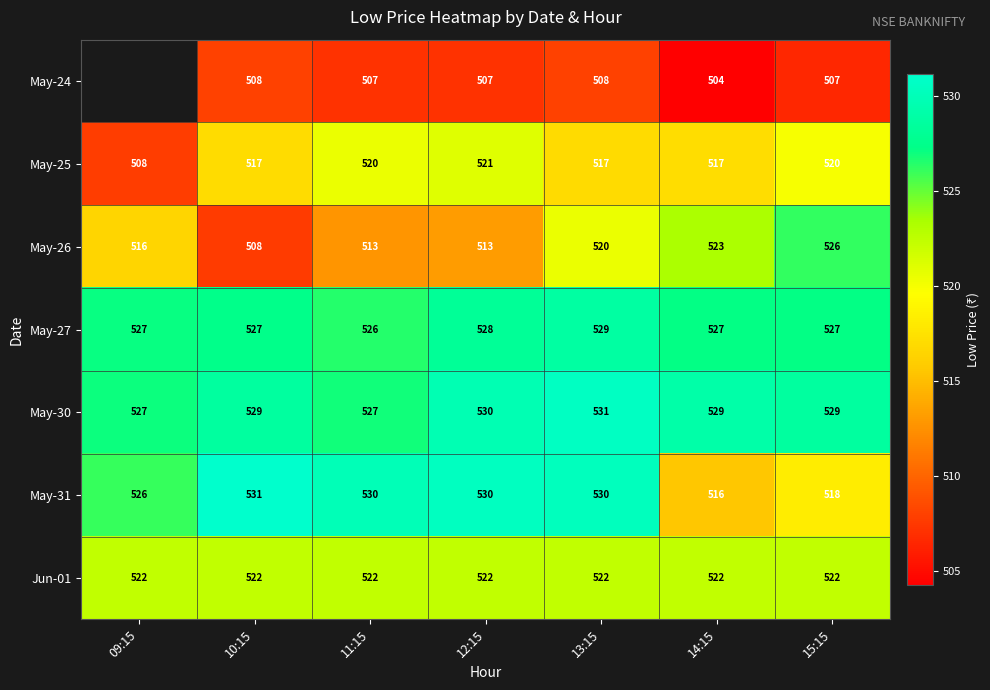

Between 13:15 and 12:15, which is larger?

13:15